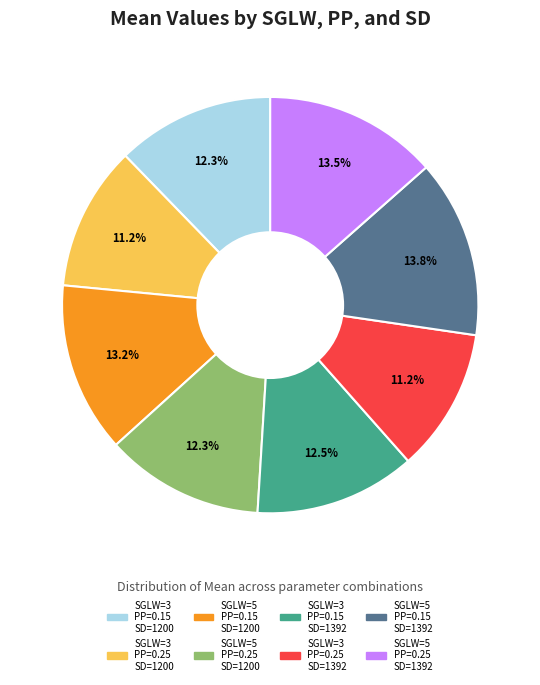

Does any single category account for the majority?

No